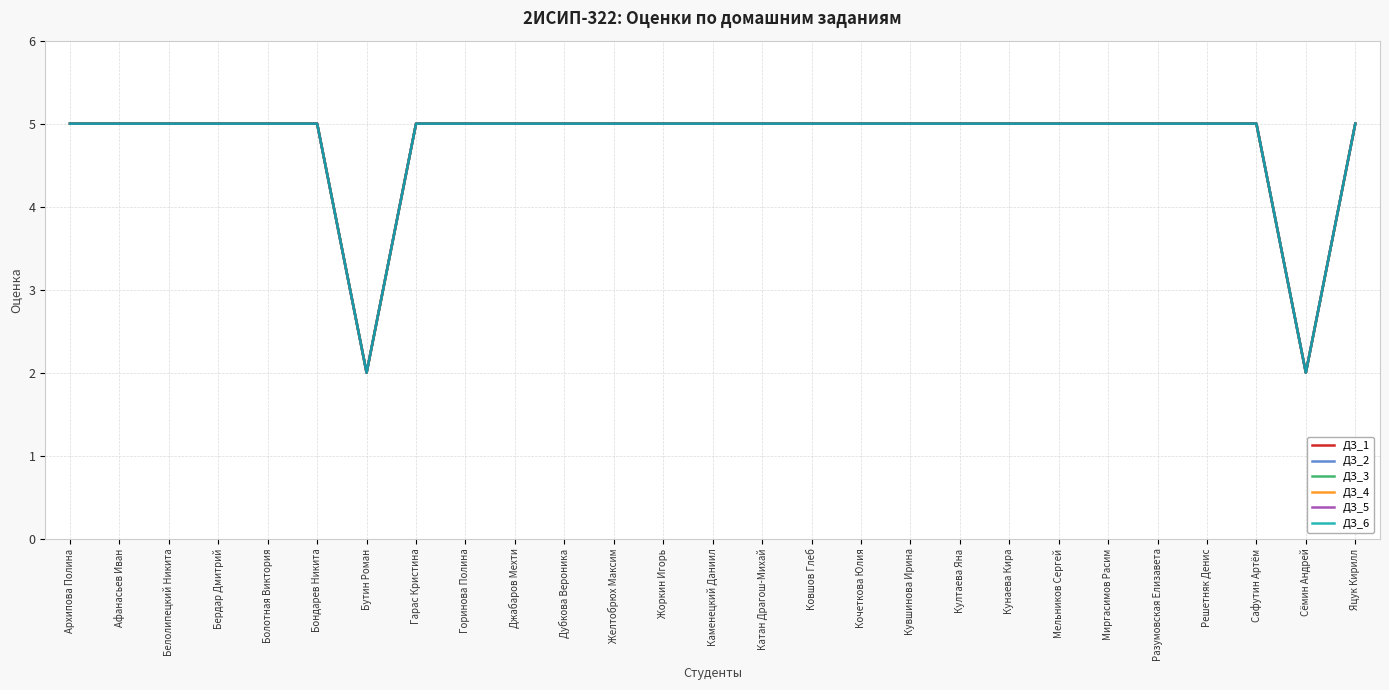

What is the average value of the ДЗ_5 series?

5